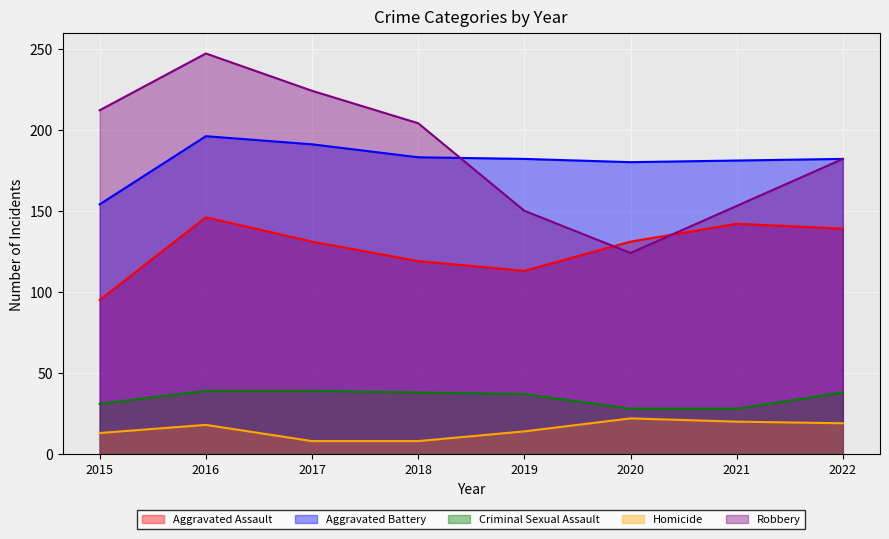

True or false: Aggravated Battery has more than 0 interior local peaks.

True